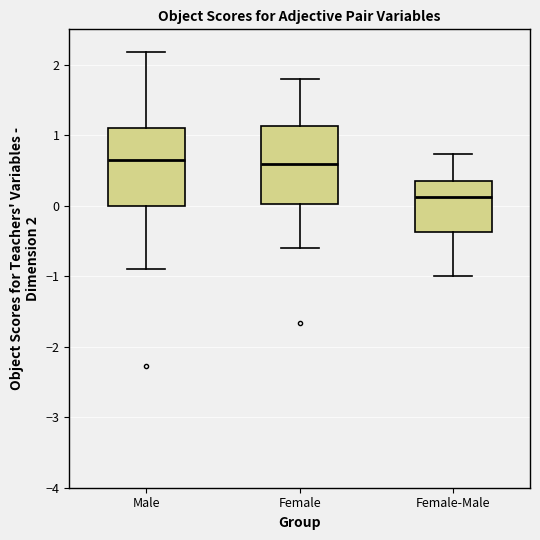

Reading left to right, transcribe this box plot: for each box, give where its median line is, the range the box spans, and where its two whiskers end, as read against the y-axis. The values are not printed on the chart, so give them approximately, as read against the axis.

Male: median 0.6, box 0.0 to 1.1, whiskers -0.9 to 2.2
Female: median 0.6, box 0.0 to 1.1, whiskers -0.6 to 1.8
Female-Male: median 0.1, box -0.4 to 0.3, whiskers -1.0 to 0.7